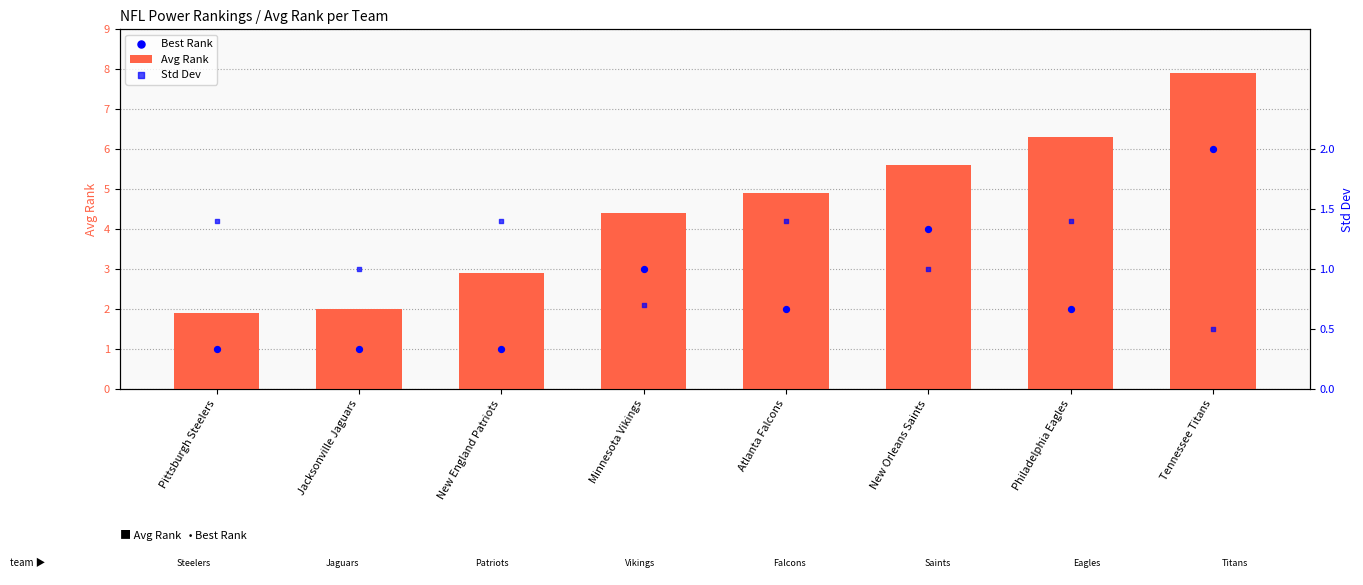

Is the value of Avg Rank at Tennessee Titans greater than the value of Best Rank at Jacksonville Jaguars?

Yes